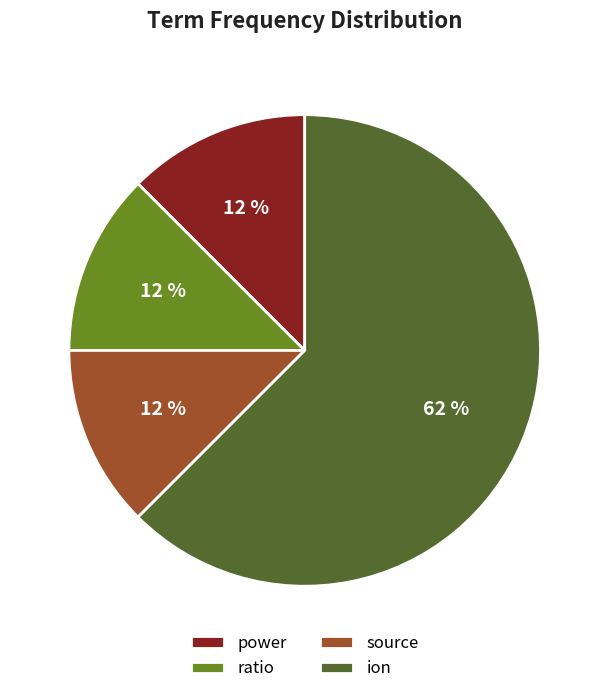

What is the largest slice in the pie chart?

ion